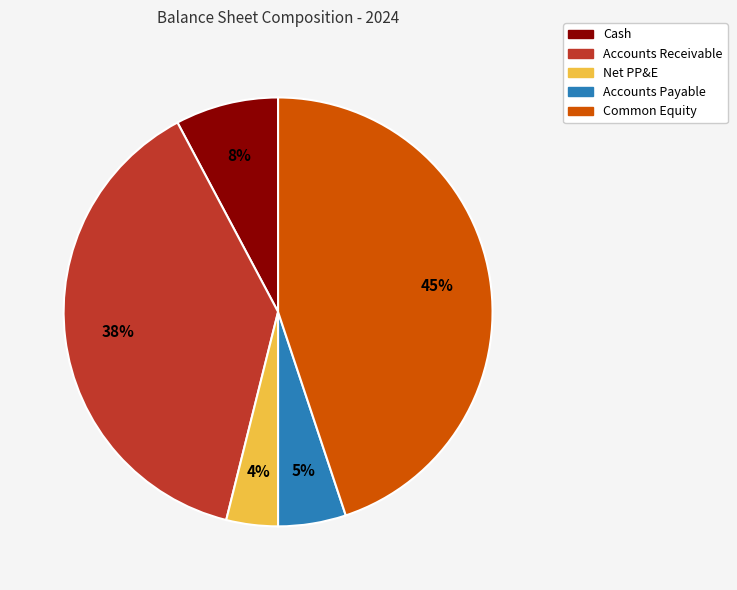

To the nearest percent, what is the average slice percentage?

20%